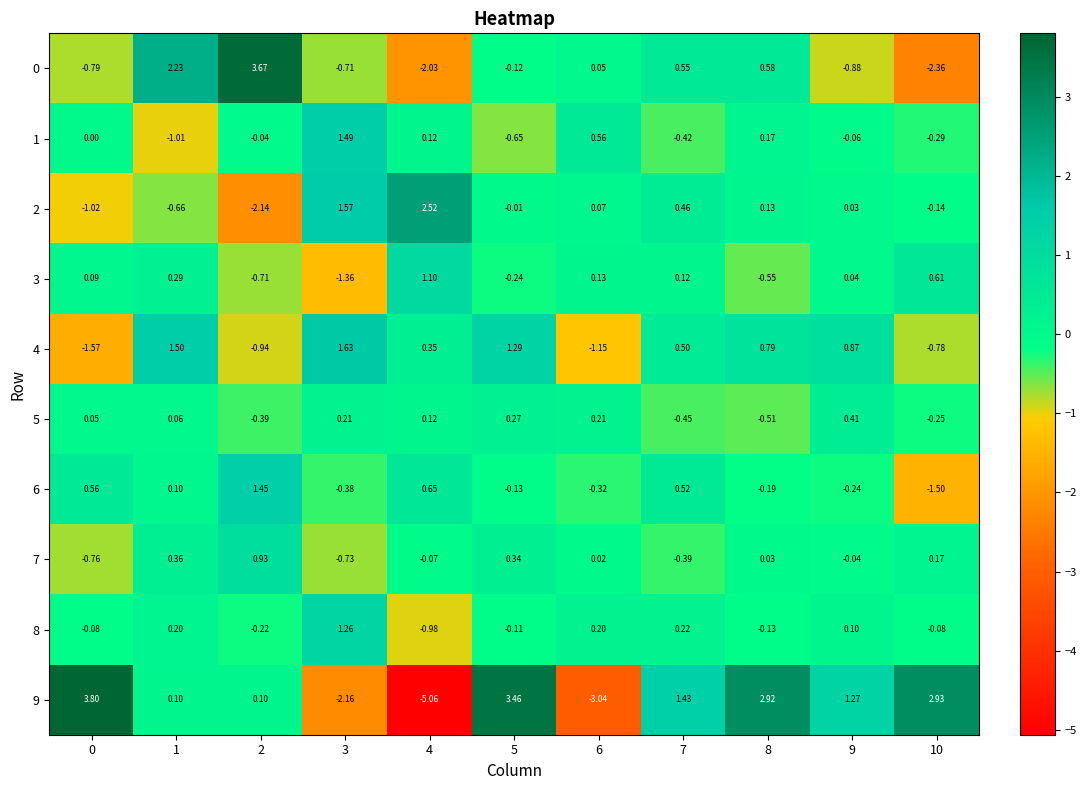

How many values in the 3 series exceed 0?

7